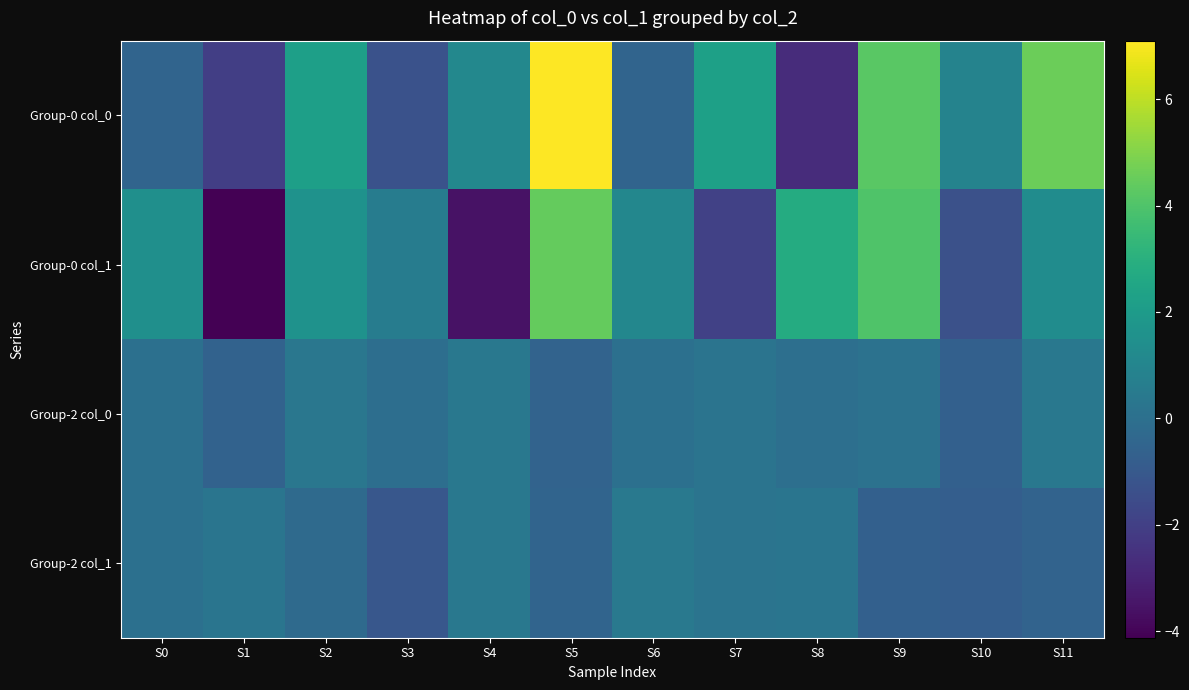

Reading left to right, transcribe all the data shown in this chart.

Group-0 col_0: S0=-0.5	S1=-2.0	S2=2.2	S3=-1.3	S4=1.1	S5=7.1	S6=-0.5	S7=2.3	S8=-2.7	S9=4.2	S10=0.9	S11=4.6
Group-0 col_1: S0=1.5	S1=-4.1	S2=1.6	S3=0.6	S4=-3.6	S5=4.5	S6=1.1	S7=-2.0	S8=2.8	S9=4.0	S10=-1.3	S11=1.3
Group-2 col_0: S0=0.0	S1=-0.6	S2=0.3	S3=-0.1	S4=0.4	S5=-0.5	S6=0.0	S7=0.2	S8=-0.0	S9=0.1	S10=-0.7	S11=0.4
Group-2 col_1: S0=0.0	S1=0.2	S2=-0.3	S3=-1.1	S4=0.4	S5=-0.5	S6=0.4	S7=0.2	S8=0.2	S9=-0.7	S10=-0.8	S11=-0.5